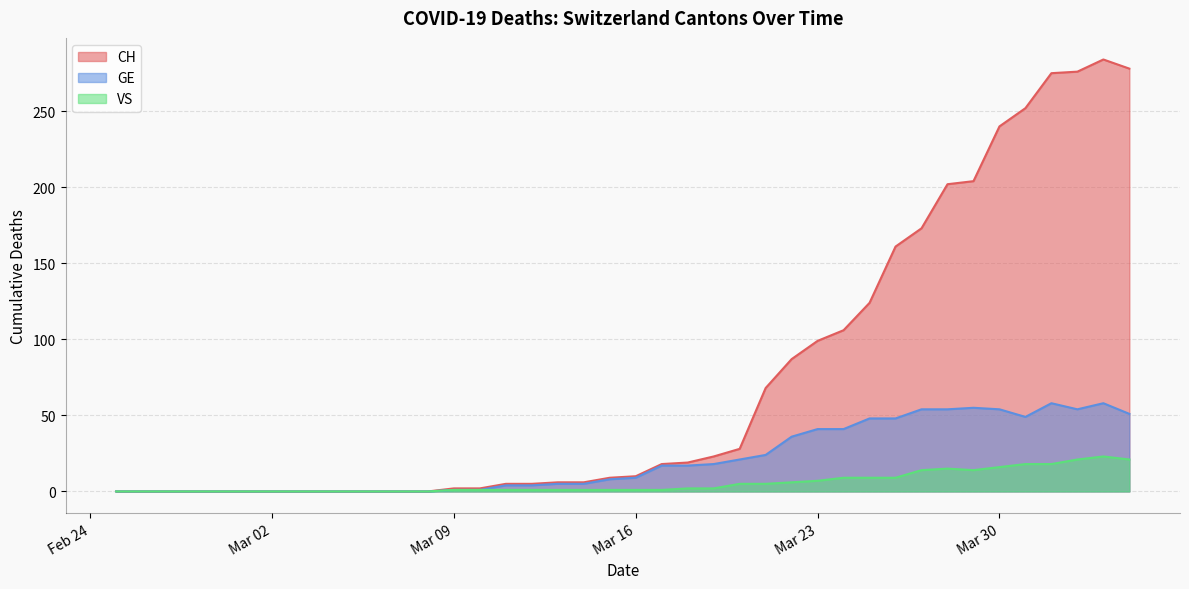

Which has a higher value, 2020-03-18 or 2020-03-20?

2020-03-20